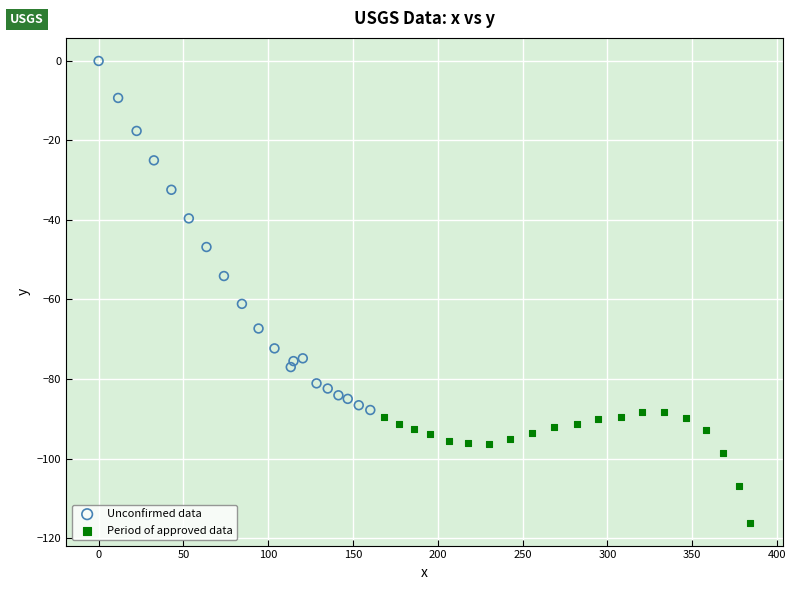

What are all the series names shown in the legend?

Unconfirmed data, Period of approved data